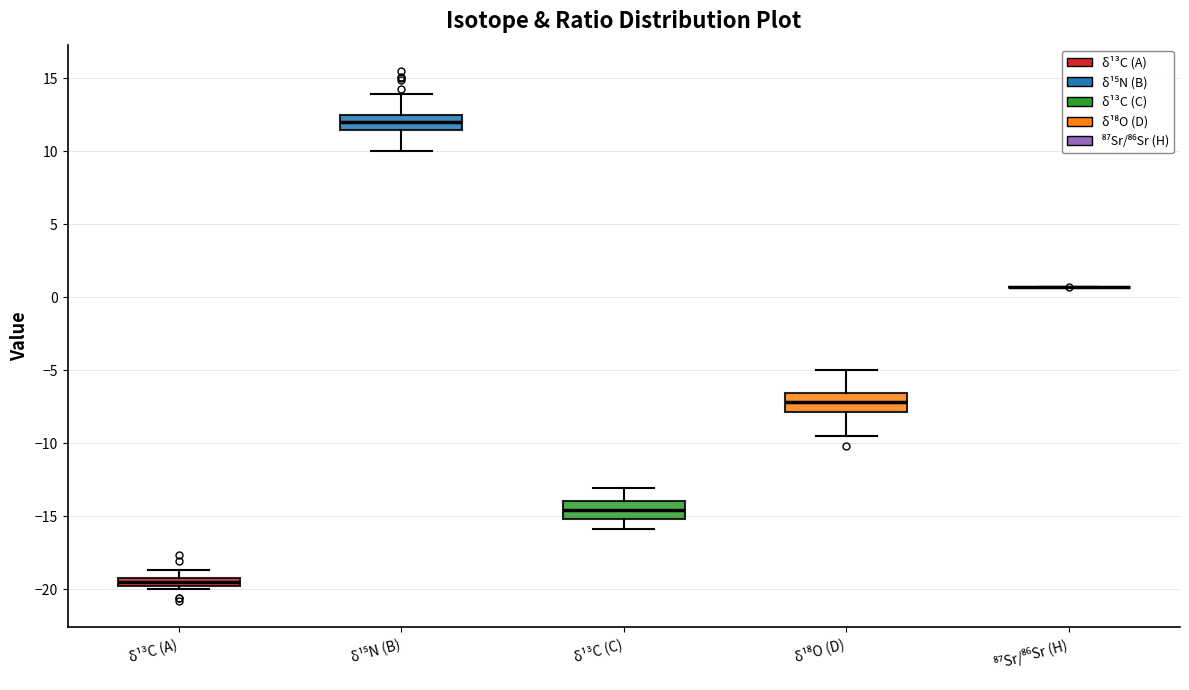

Where is the upper edge of the box for δ¹³C (C) on the y-axis? The values are not printed on the chart, so give them approximately, as read against the axis.

-14.0